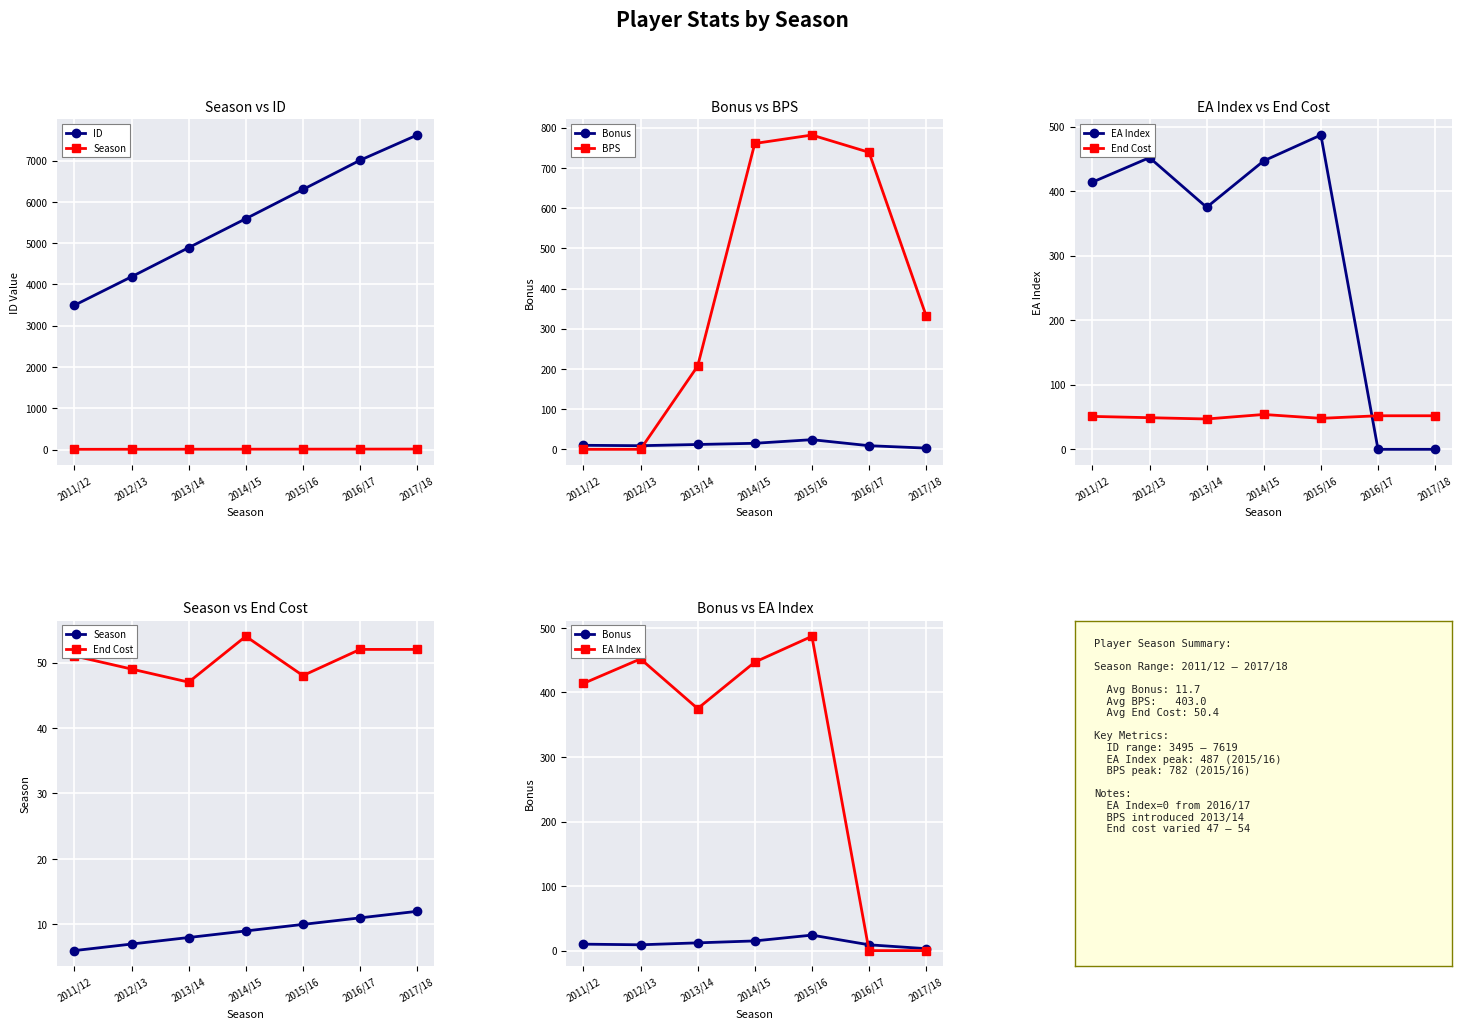

Rank the series by their maximum value, from highest to lowest.

ID, BPS, EA Index, End Cost, Bonus, Season